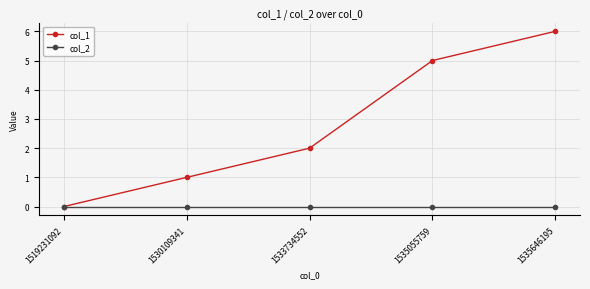

Rank the series at 1530109341 from lowest to highest value.

col_2, col_1